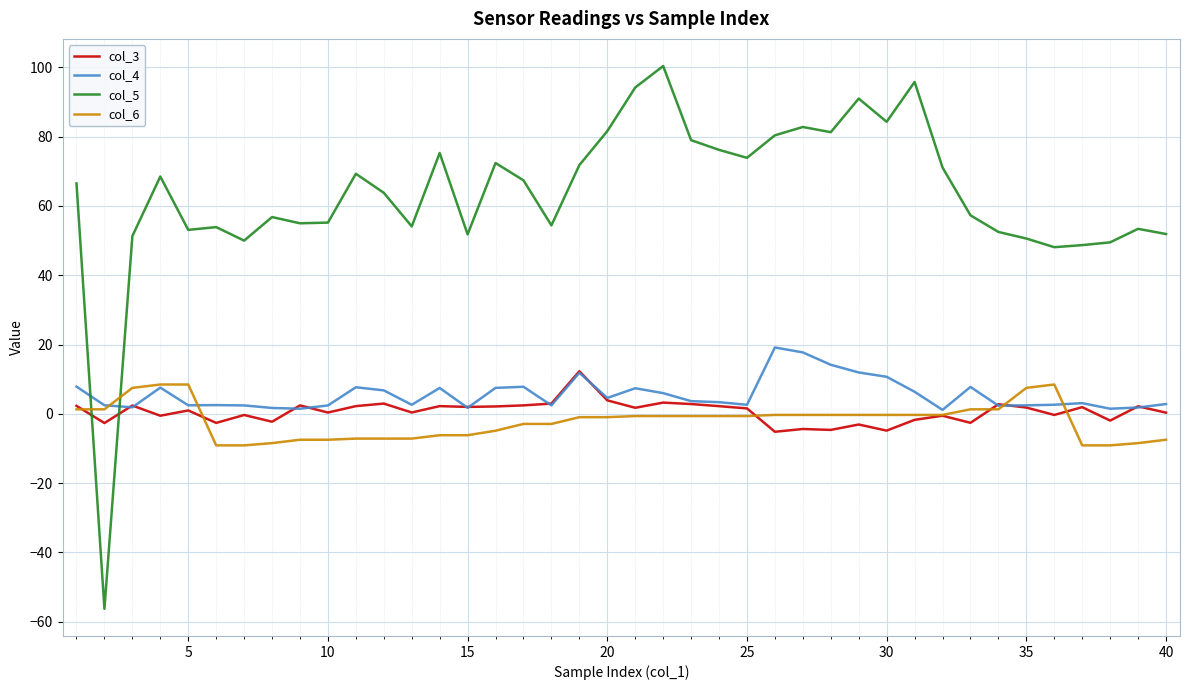

Which series has the widest spread of values?

col_5